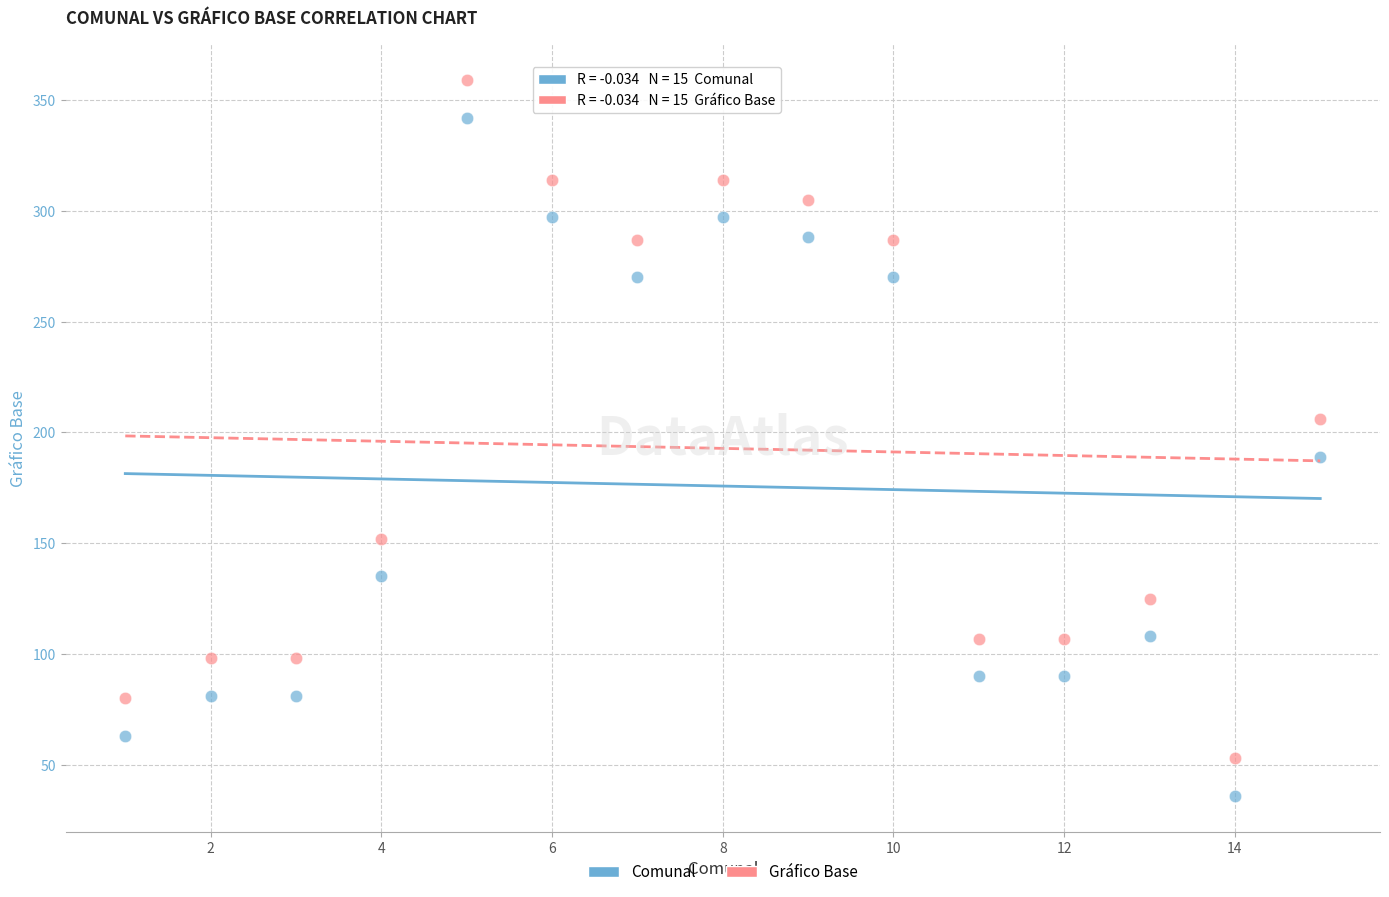

Which series contains the highest Y value?

Gráfico Base